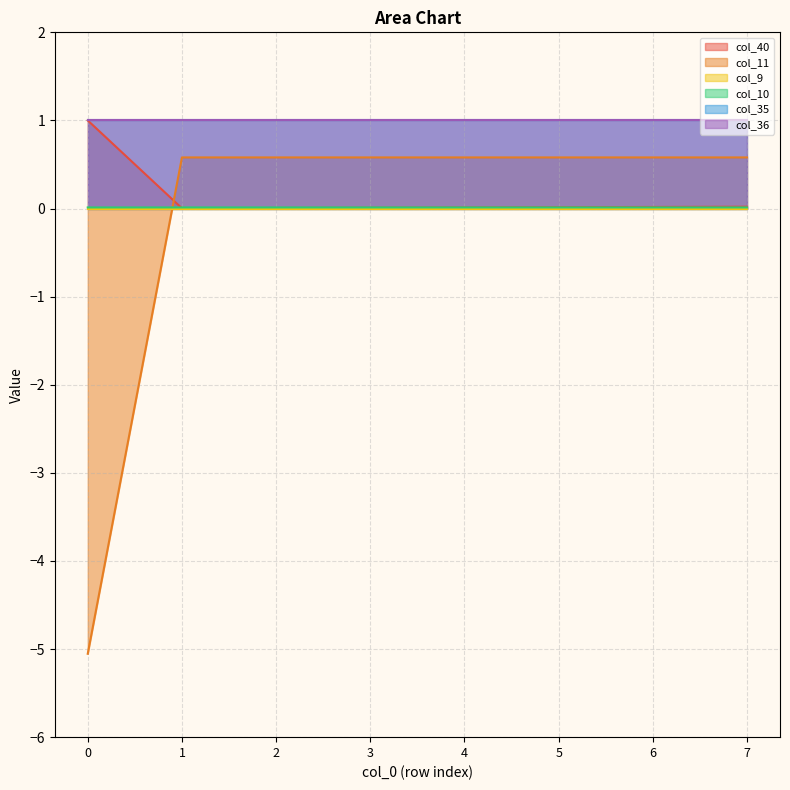

How many lines are shown in the chart?

6